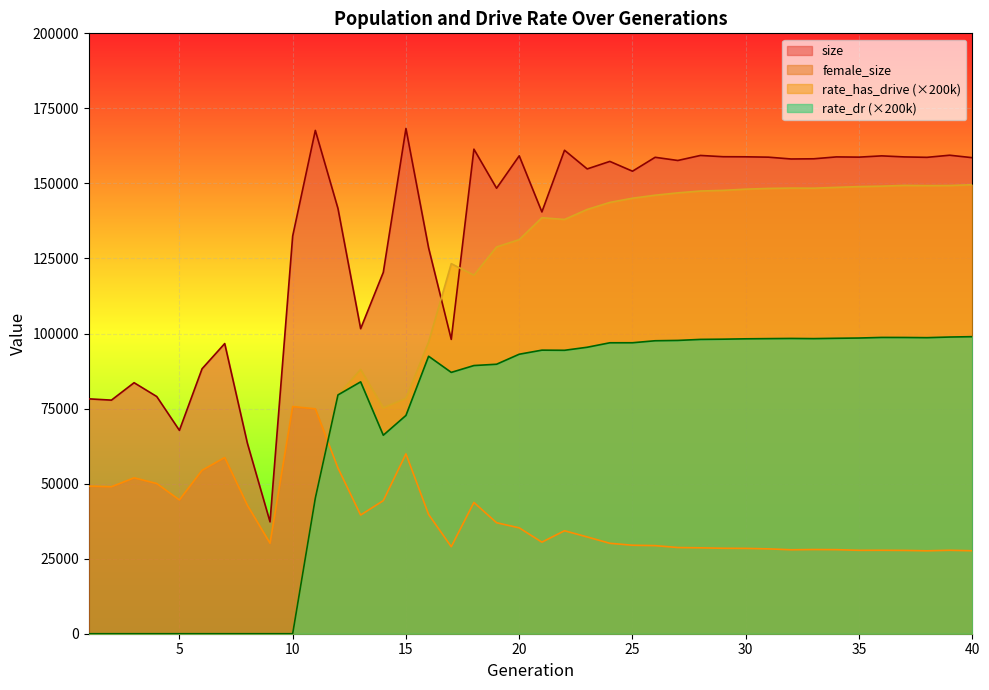

List the labels in order of female_size value, smallest first.

38, 40, 37, 35, 36, 39, 32, 34, 33, 31, 30, 29, 28, 27, 17, 26, 25, 24, 9, 21, 23, 22, 20, 19, 13, 16, 8, 18, 14, 5, 2, 1, 4, 3, 6, 12, 7, 15, 11, 10